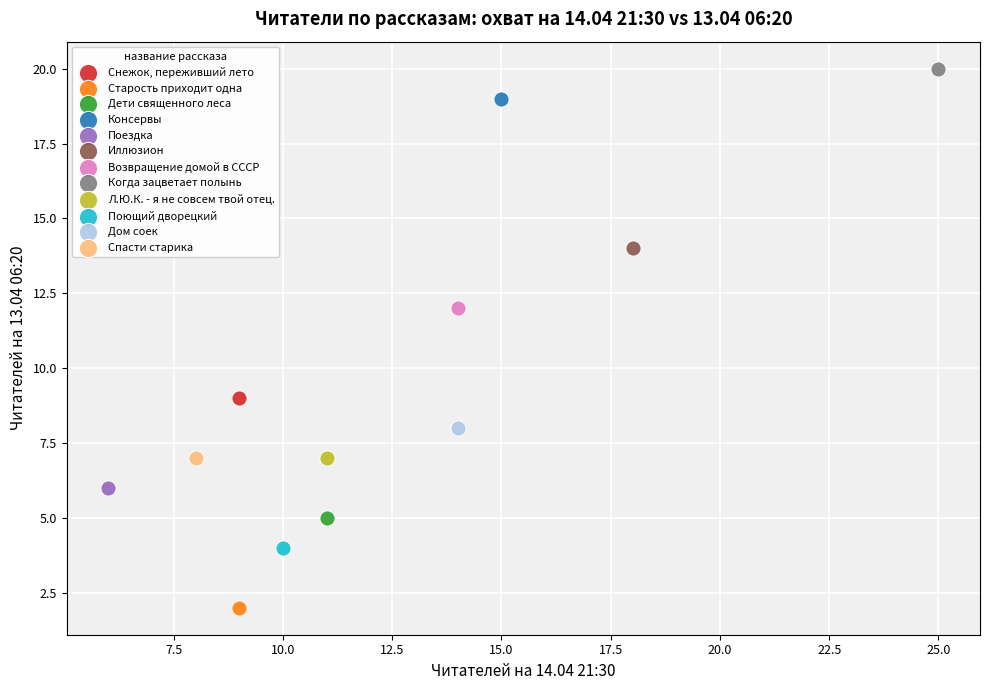

Which series reaches the maximum Y coordinate?

Когда зацветает полынь